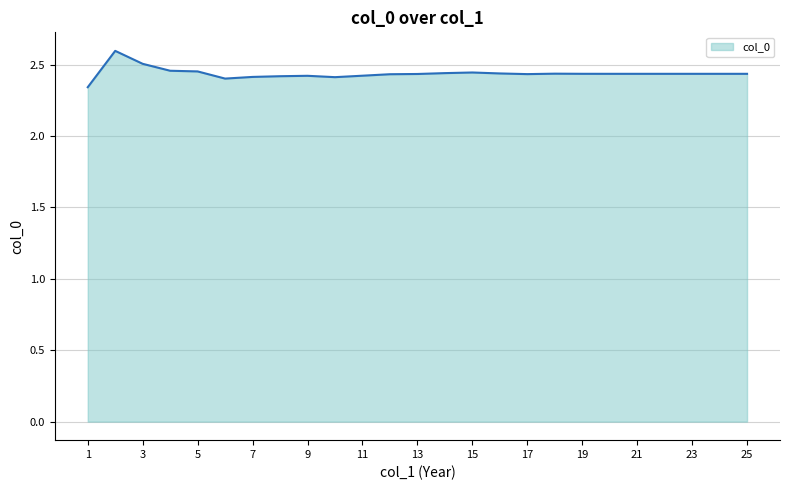

What is the maximum value shown in the chart?

2.6